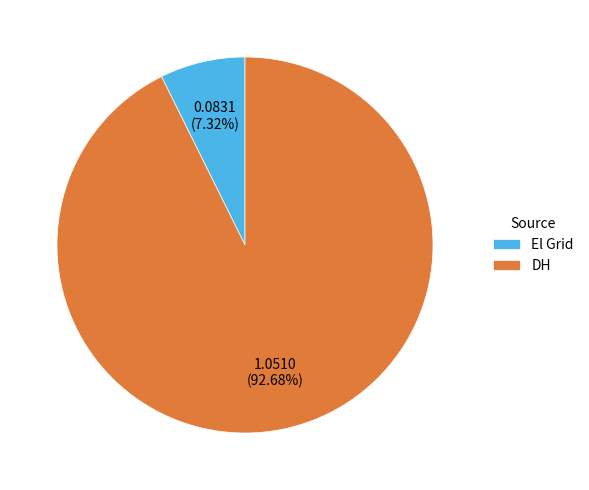

To the nearest percent, what is the average slice percentage?

50%